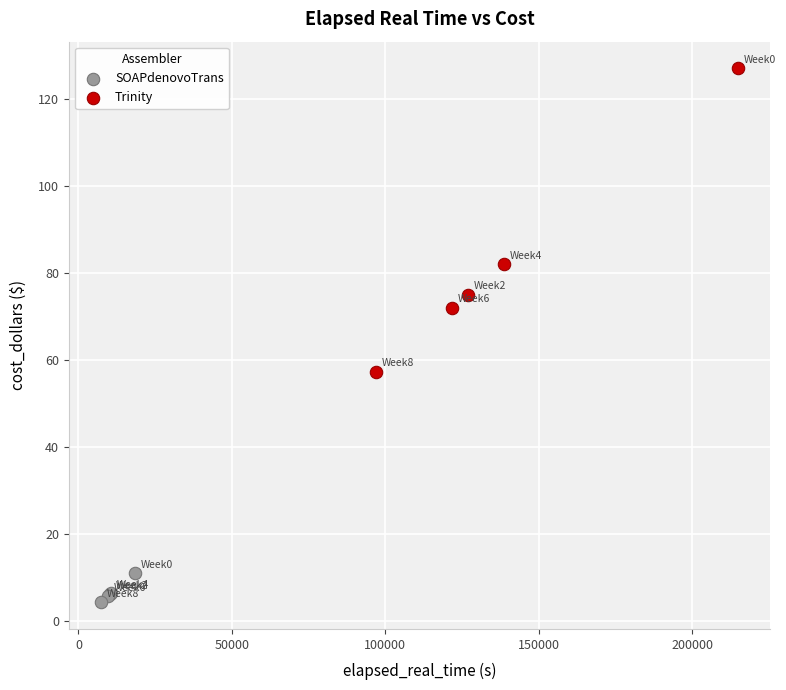

Which series has the widest spread of Y values?

Trinity